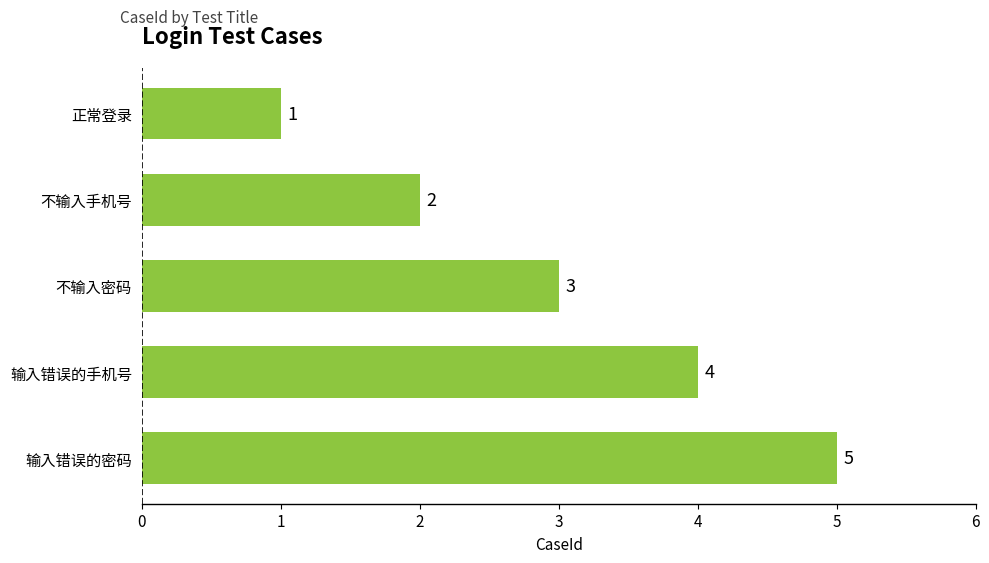

What is the average value?

3